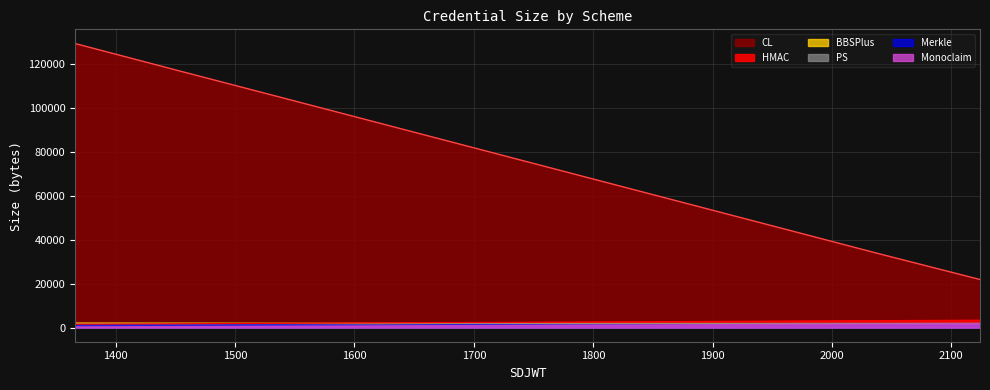

Does the chart display data point markers on the line(s)?

No